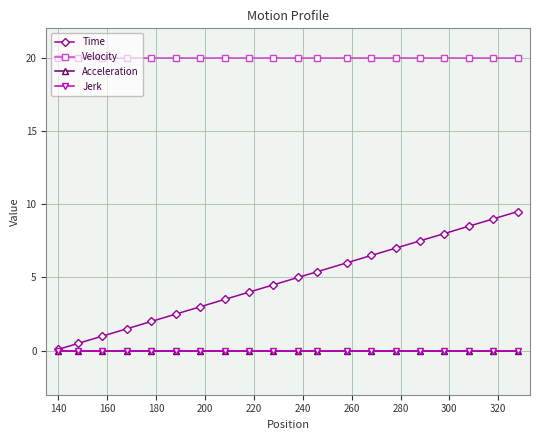

Is this an area chart (filled region under the line)?

No